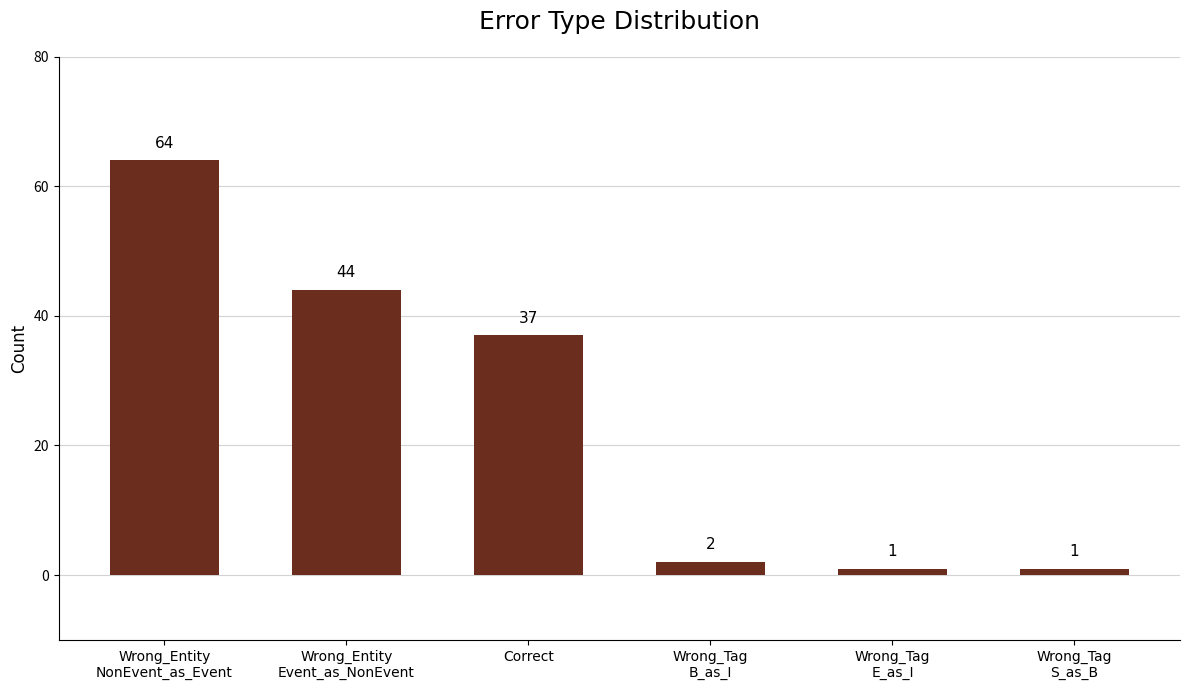

What is the difference between the second highest and second lowest values?

43